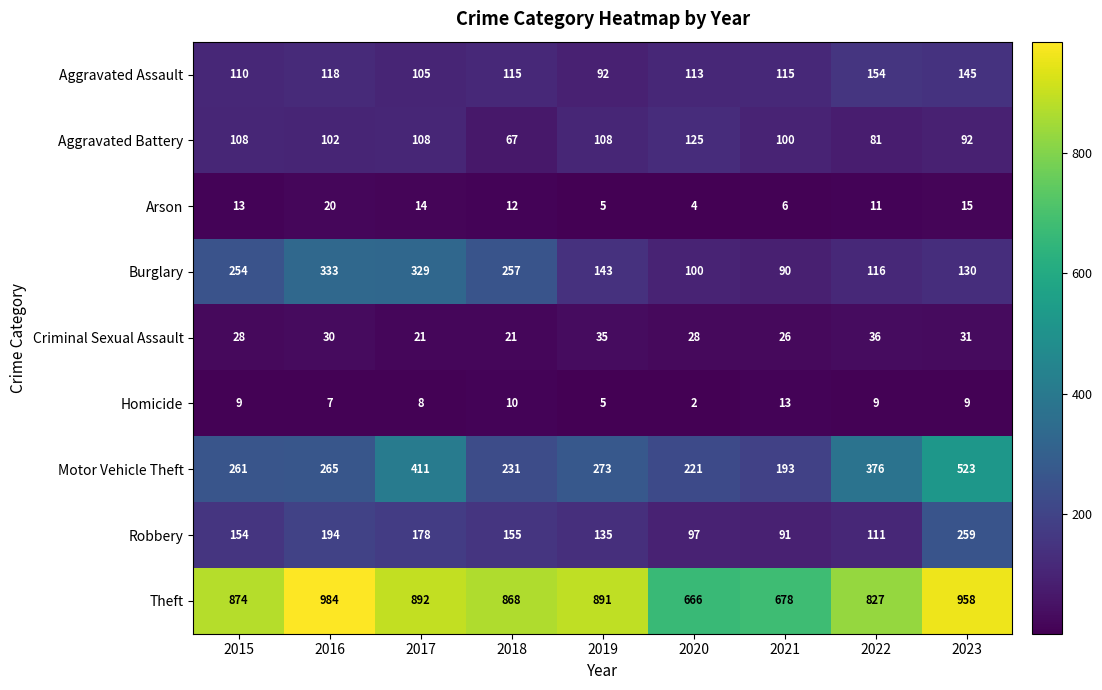

What is the maximum value shown in the chart?

984